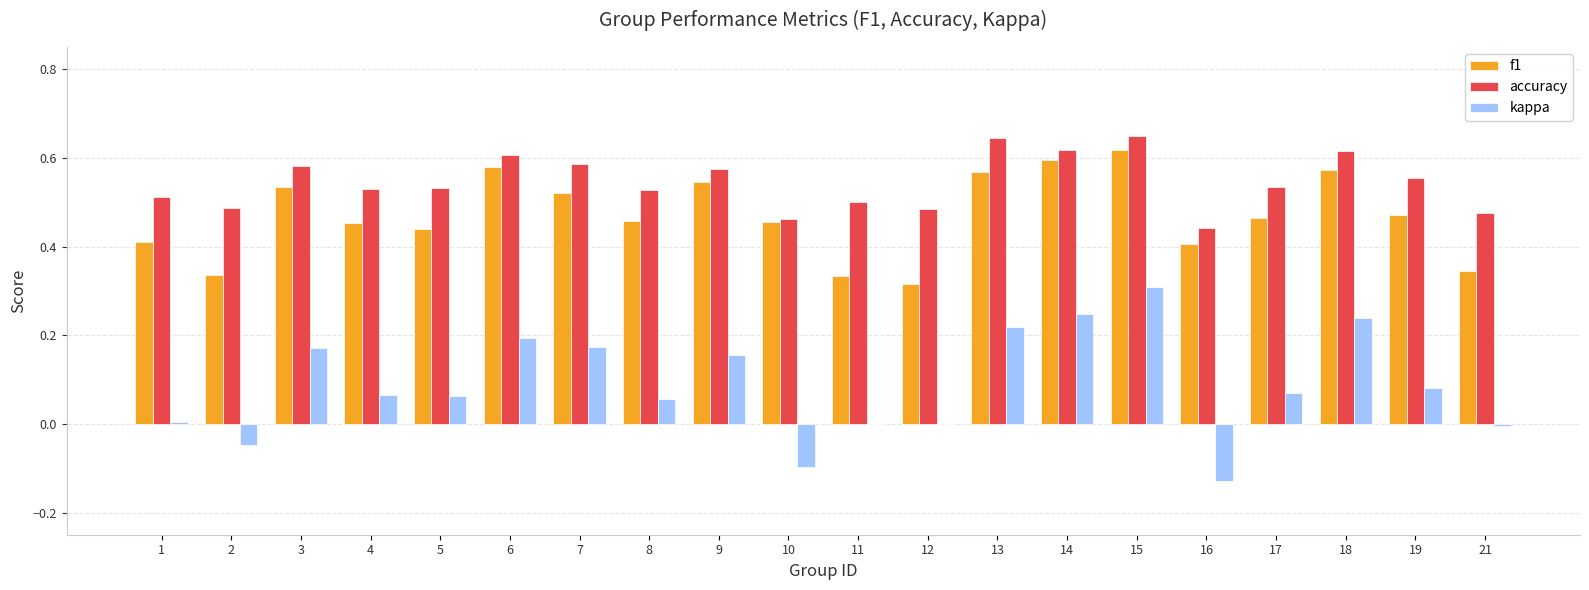

Which series has the largest total across all categories?

accuracy